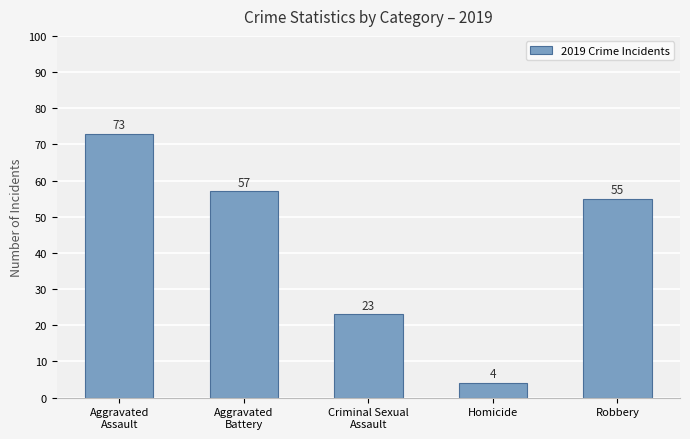

What position from the left is Homicide?

4